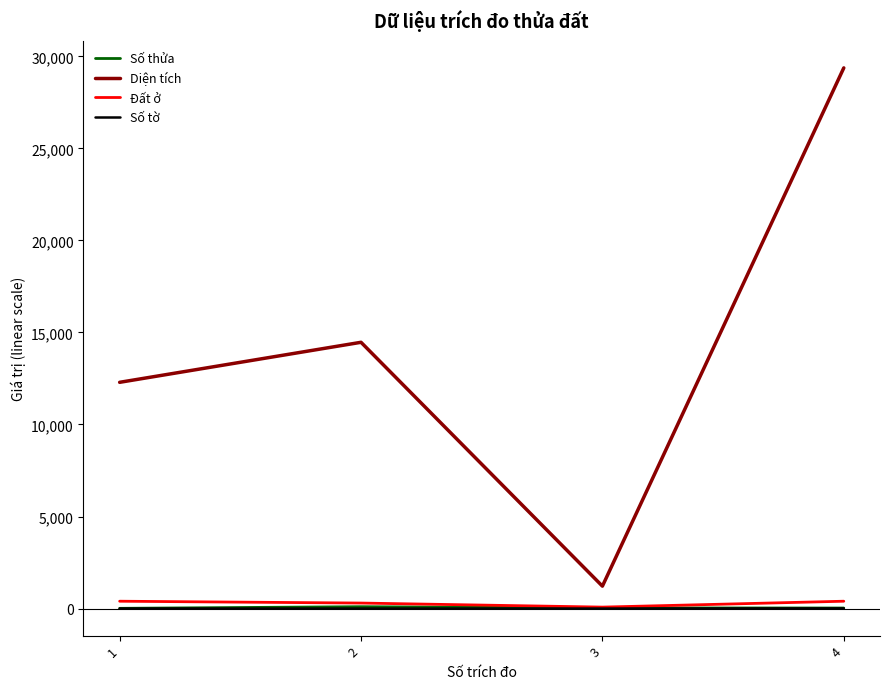

Which series has the largest range (max minus min)?

Diện tích